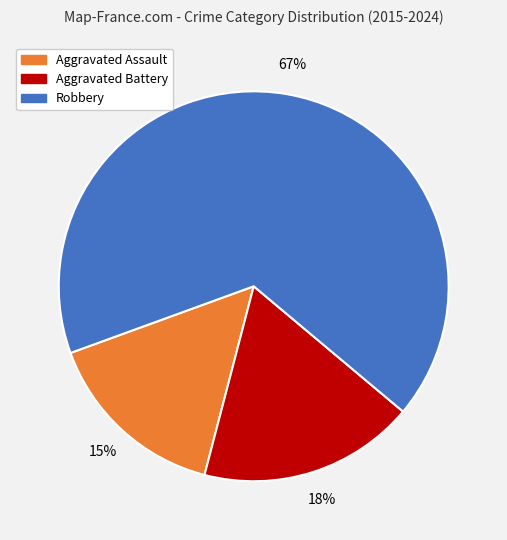

How many slices are in this pie chart?

3